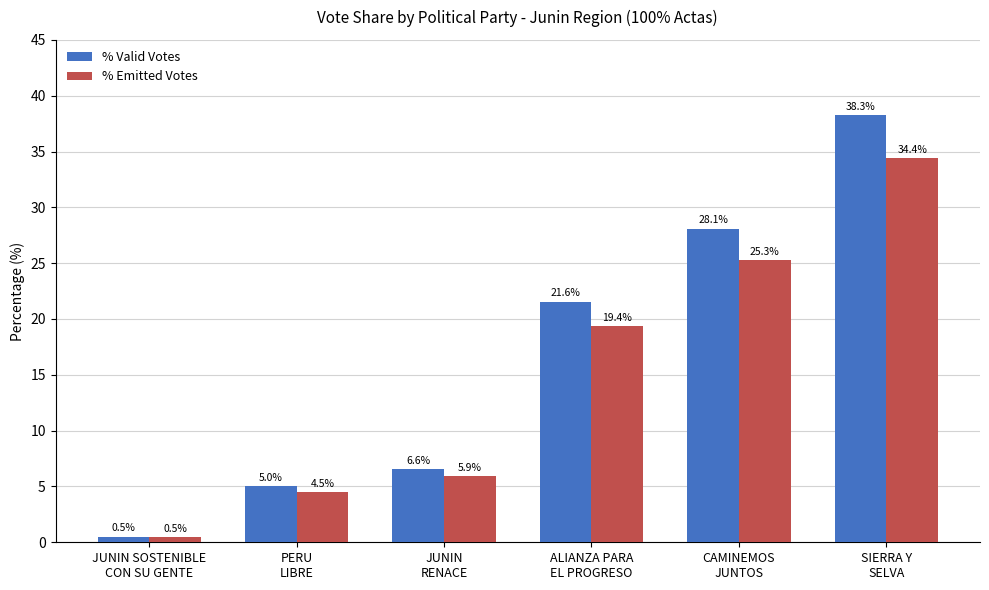

Where does the % Valid Votes series first go above 21?

ALIANZA PARA
EL PROGRESO